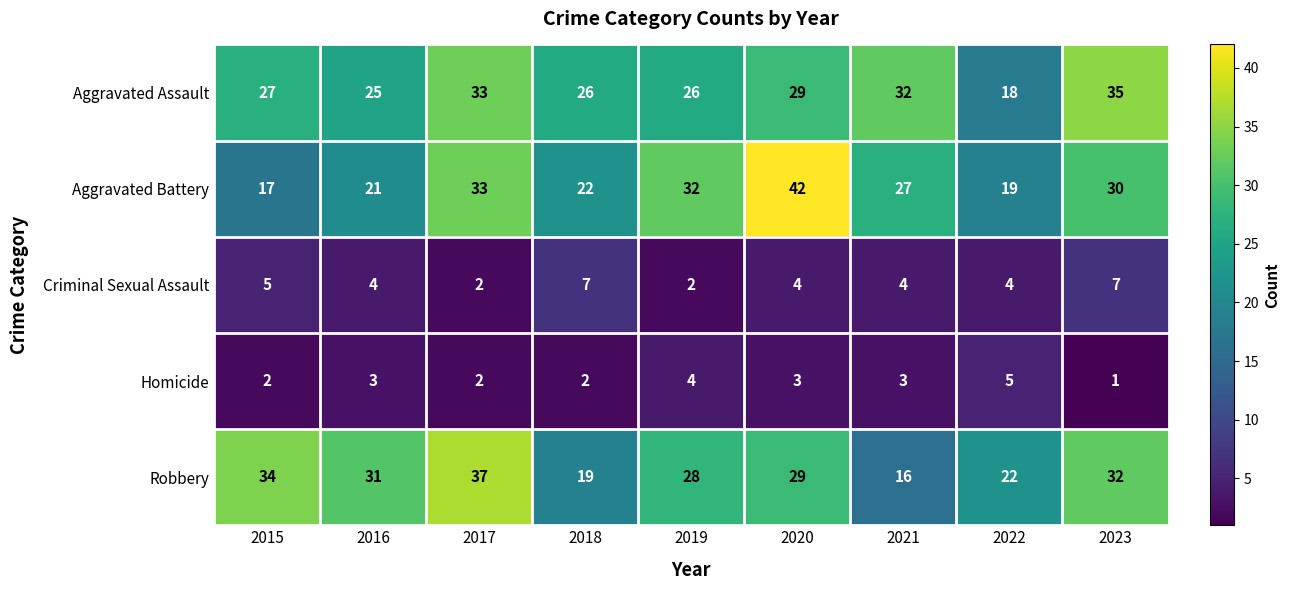

What is the minimum value shown in the chart?

1